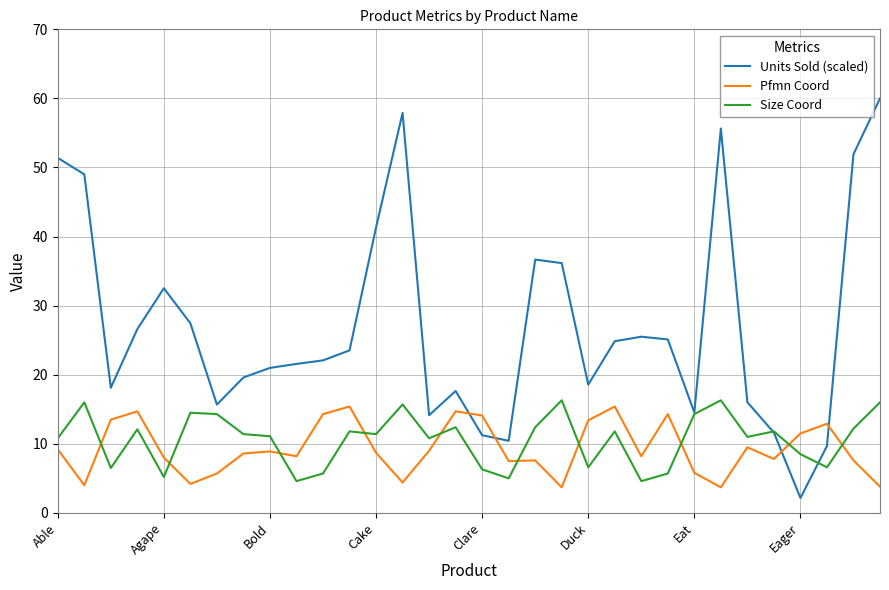

What is the minimum value for Units Sold (scaled)?

2.2